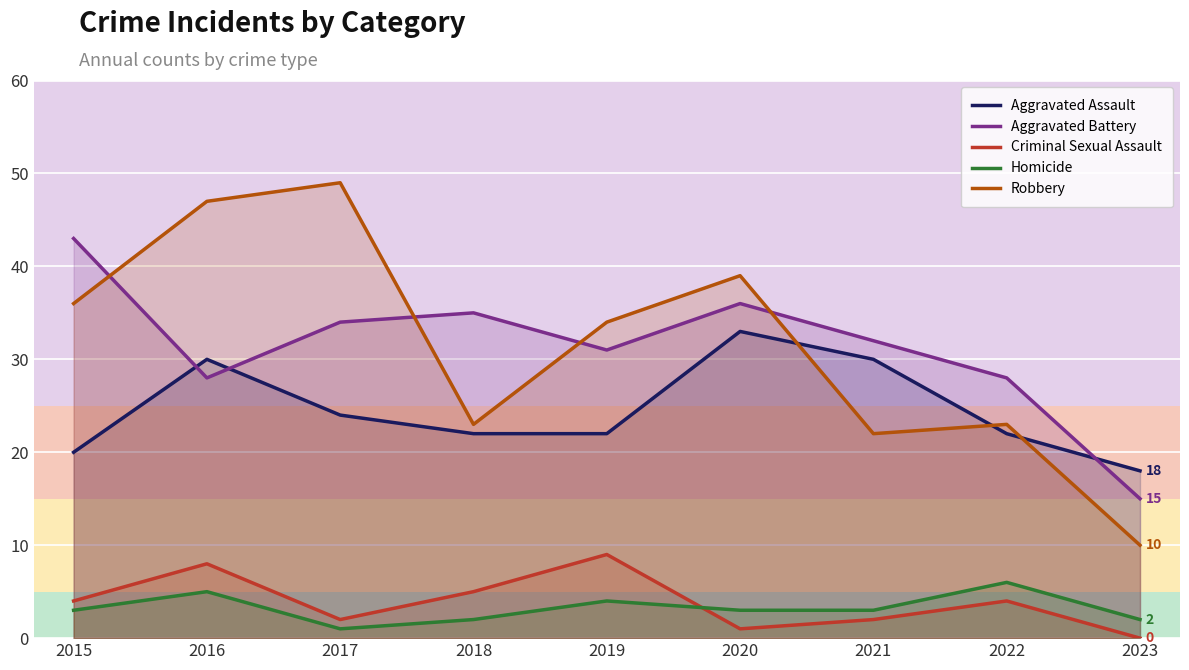

In Homicide, how many points are lower than both neighbors (excluding endpoints)?

1